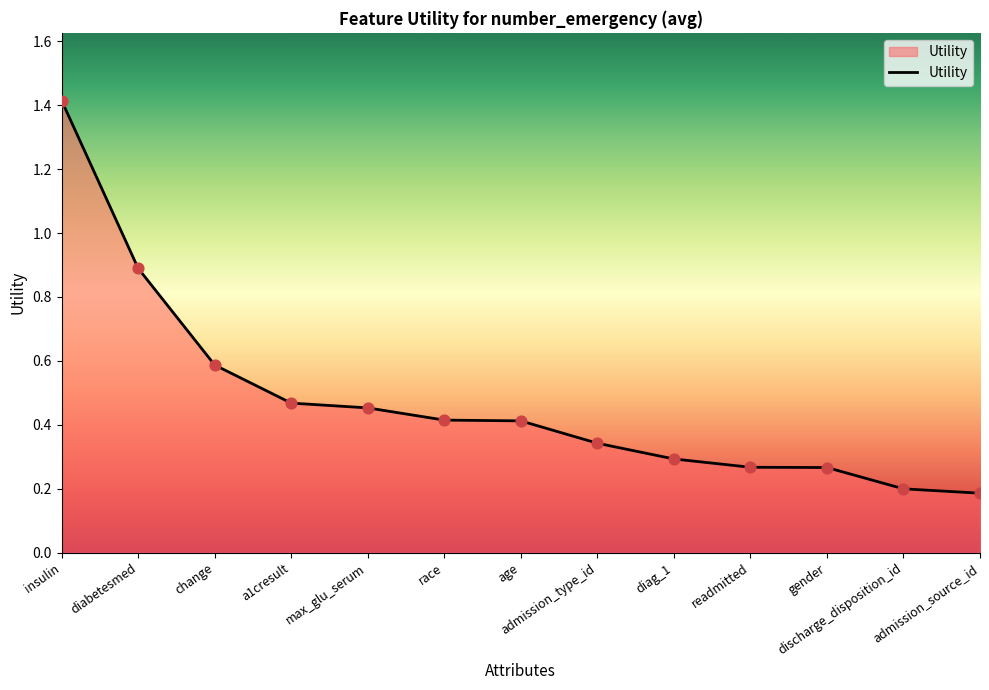

What is the change in value from admission_type_id to gender?

-0.1